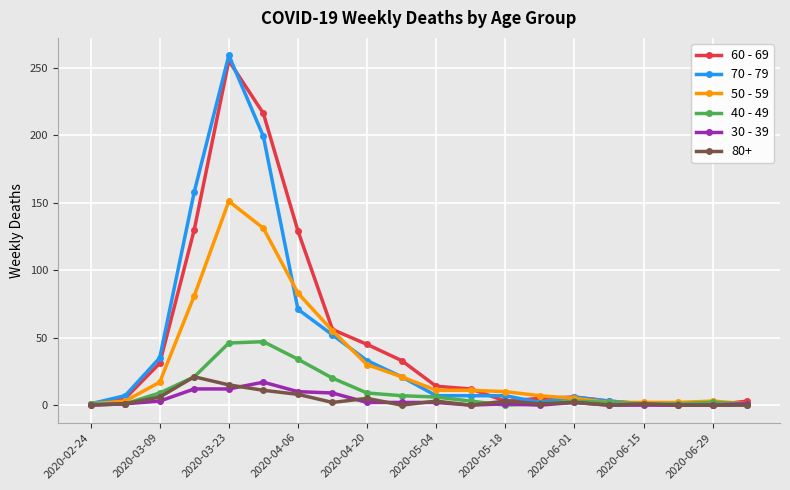

Which series has the largest range (max minus min)?

70 - 79